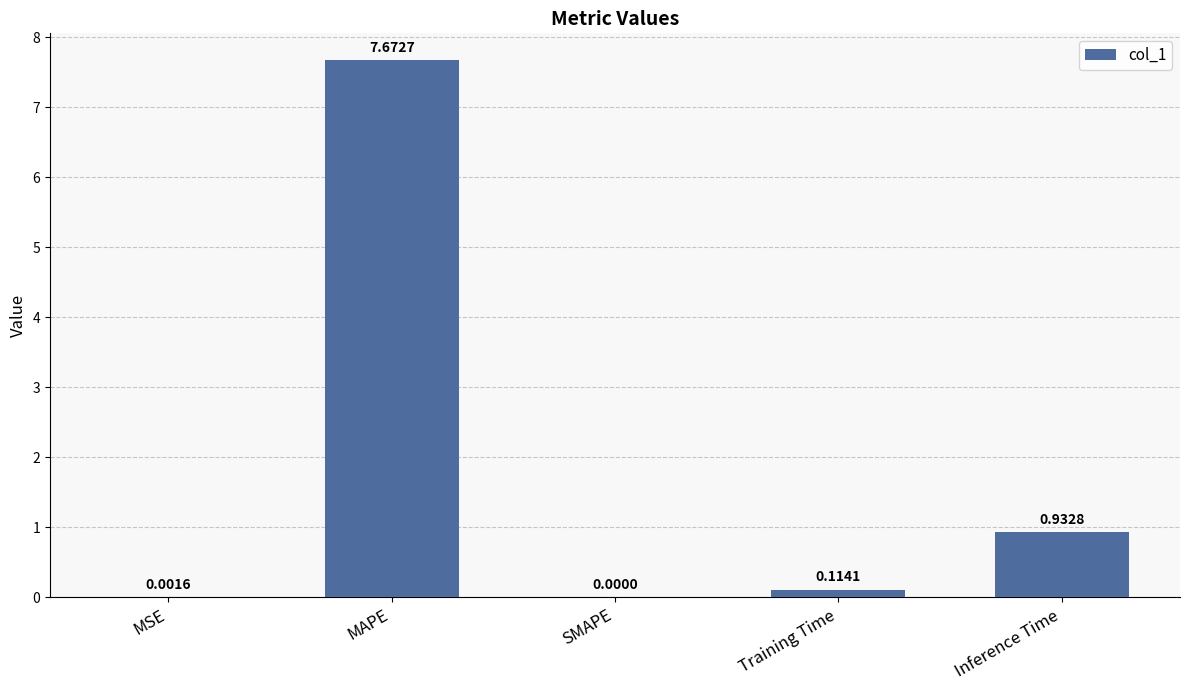

Where is the data nearest to the value 3?

Inference Time